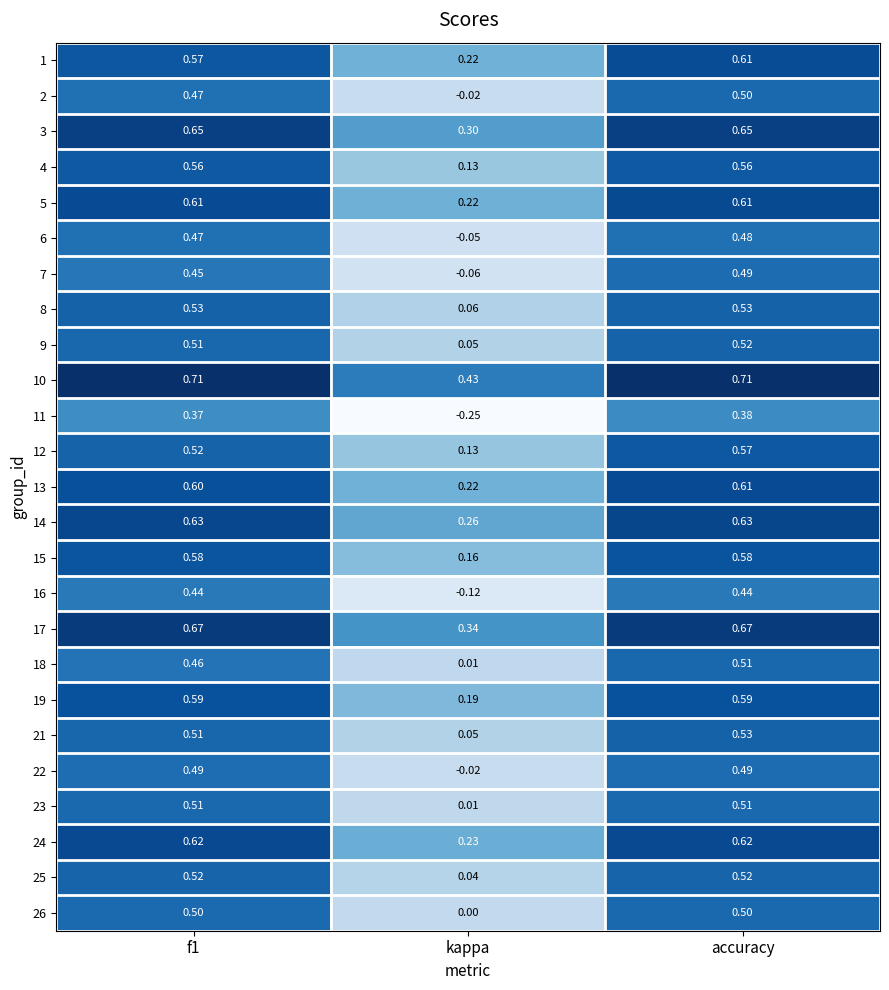

At which category is the sum across all series the highest?

accuracy